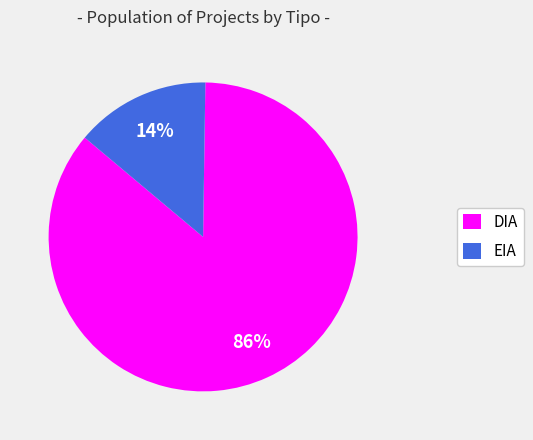

Which category has the smallest portion of the pie?

EIA